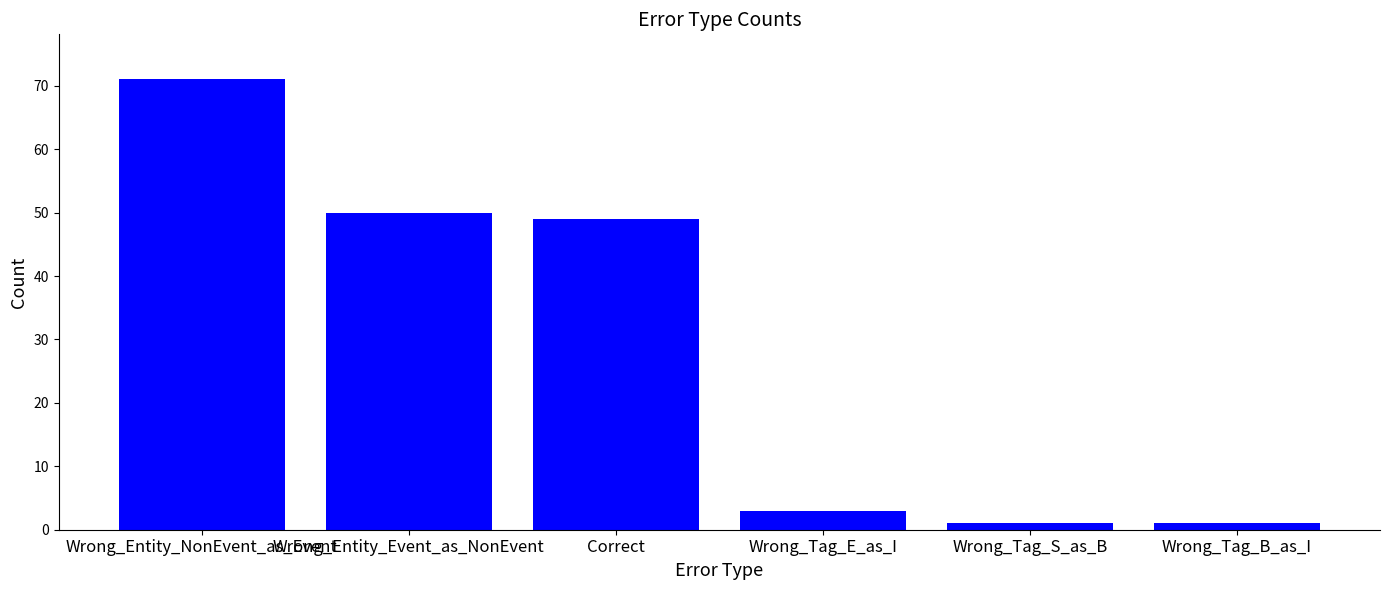

What is the label of the 4th bar from the right?

Correct